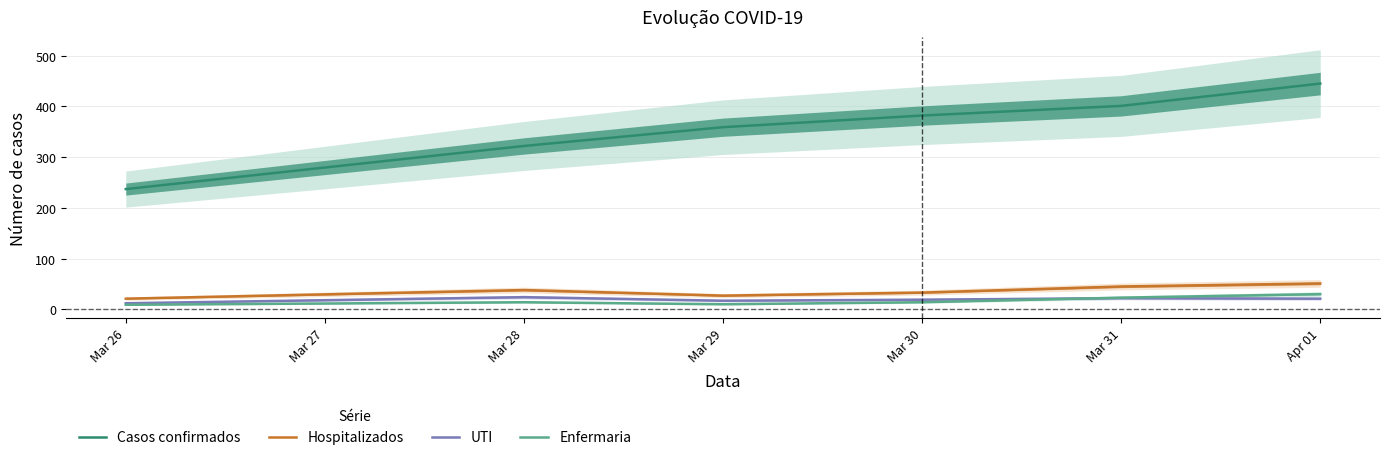

What is the value of the Enfermaria point at the 4th from the left?

14